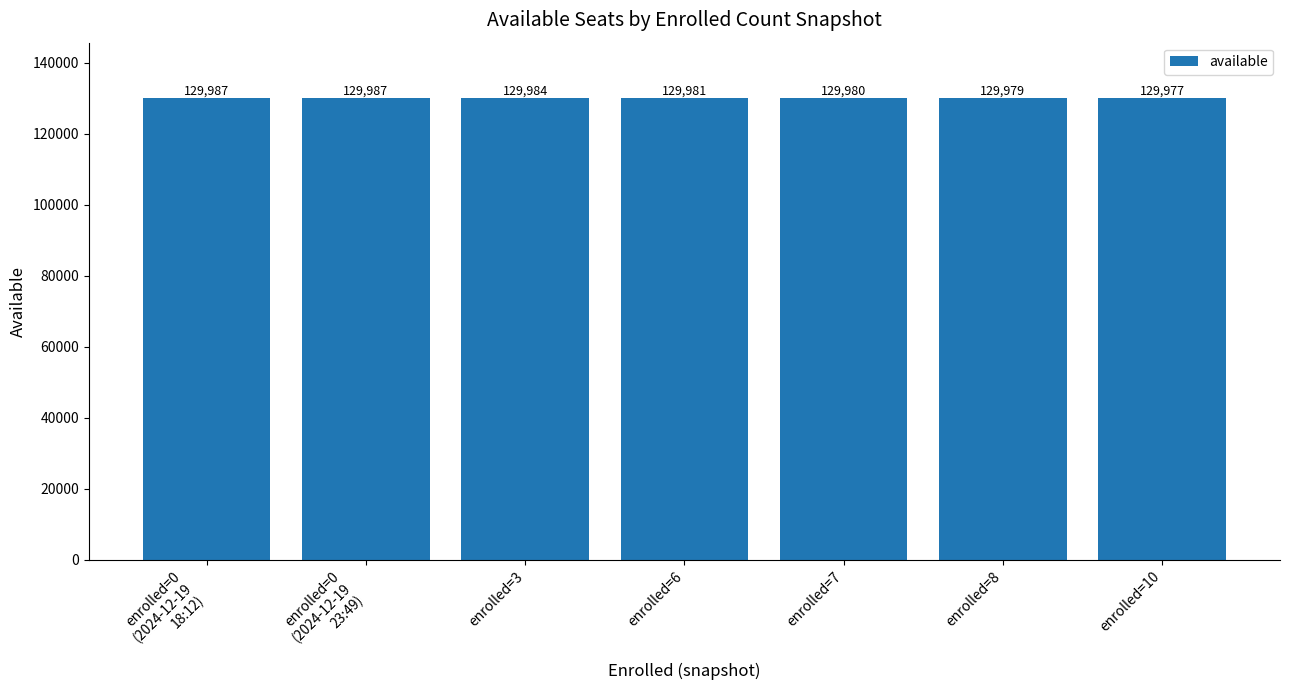

Count the number of data series in this chart.

1